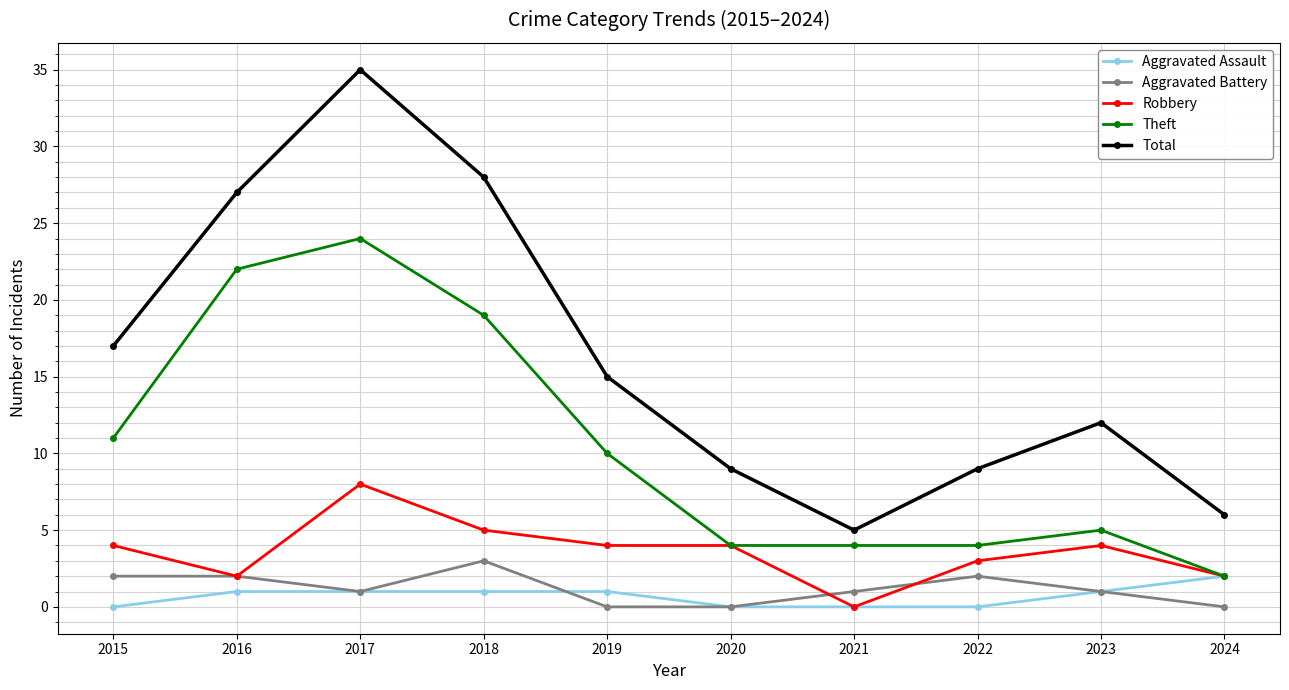

Rank the series by their maximum value, from lowest to highest.

Aggravated Assault, Aggravated Battery, Robbery, Theft, Total